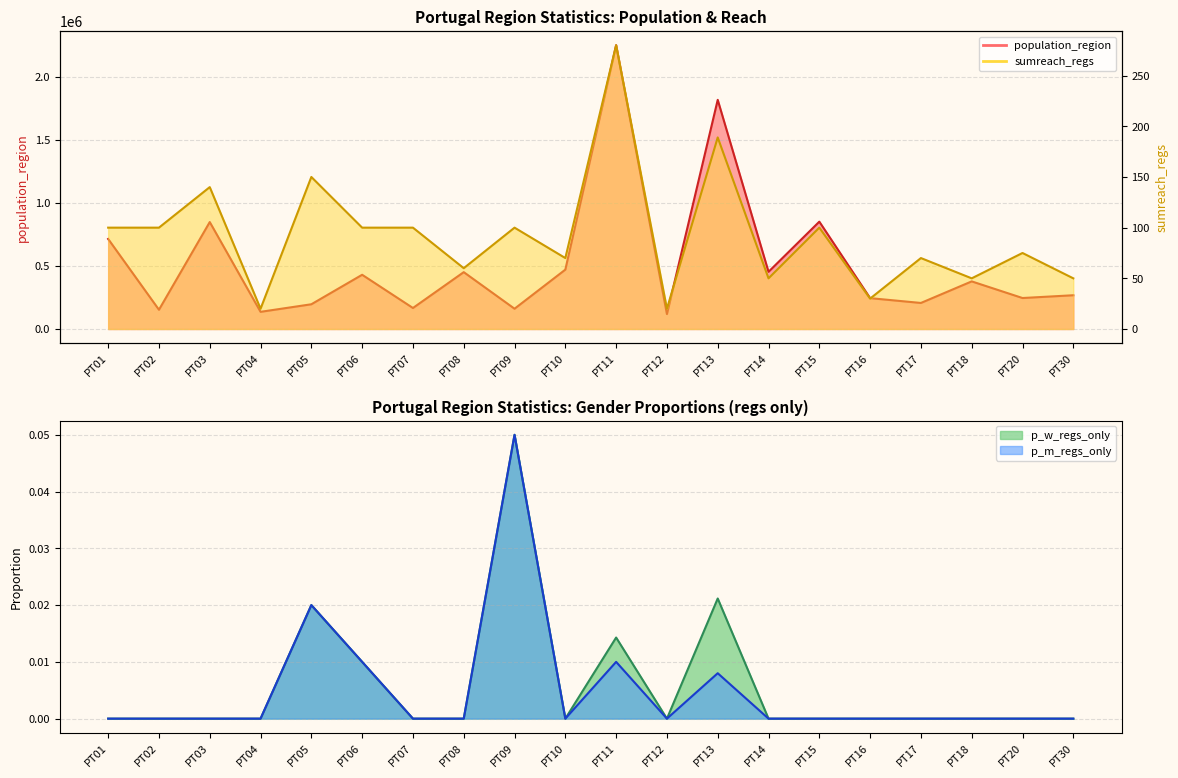

What is the difference between the maximum and second lowest values in the p_m_regs_only series?

0.1